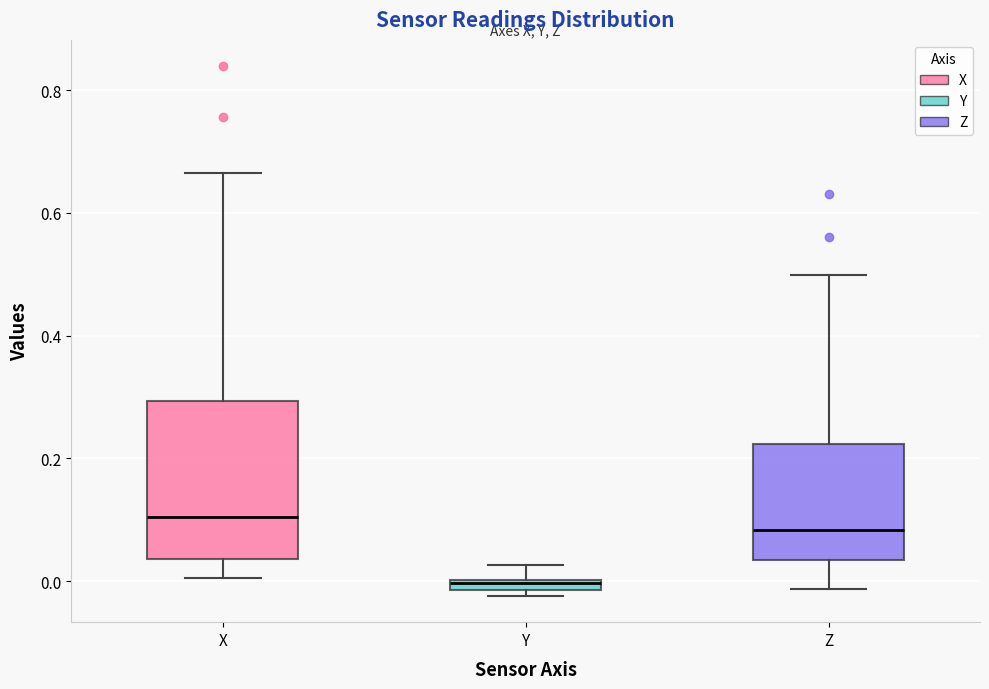

Comparing the boxes themselves (not the whiskers), which one is the tallest?

X